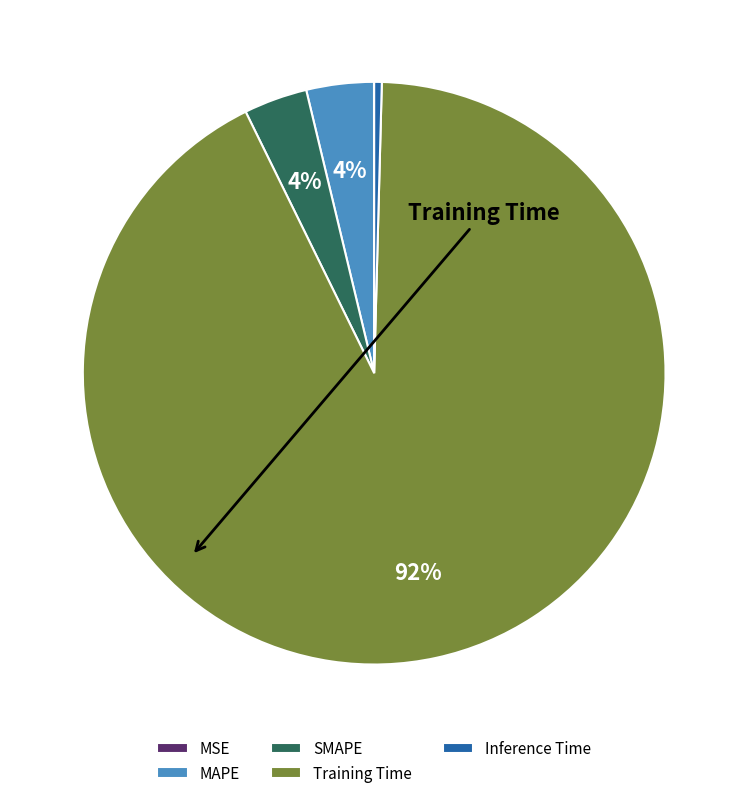

True or false: SMAPE accounts for 4% of the total.

True